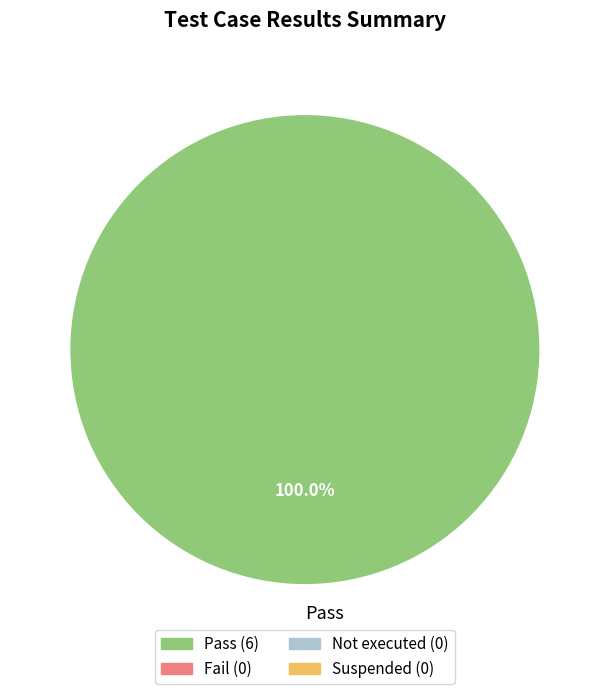

Is there a majority slice in this chart?

Yes